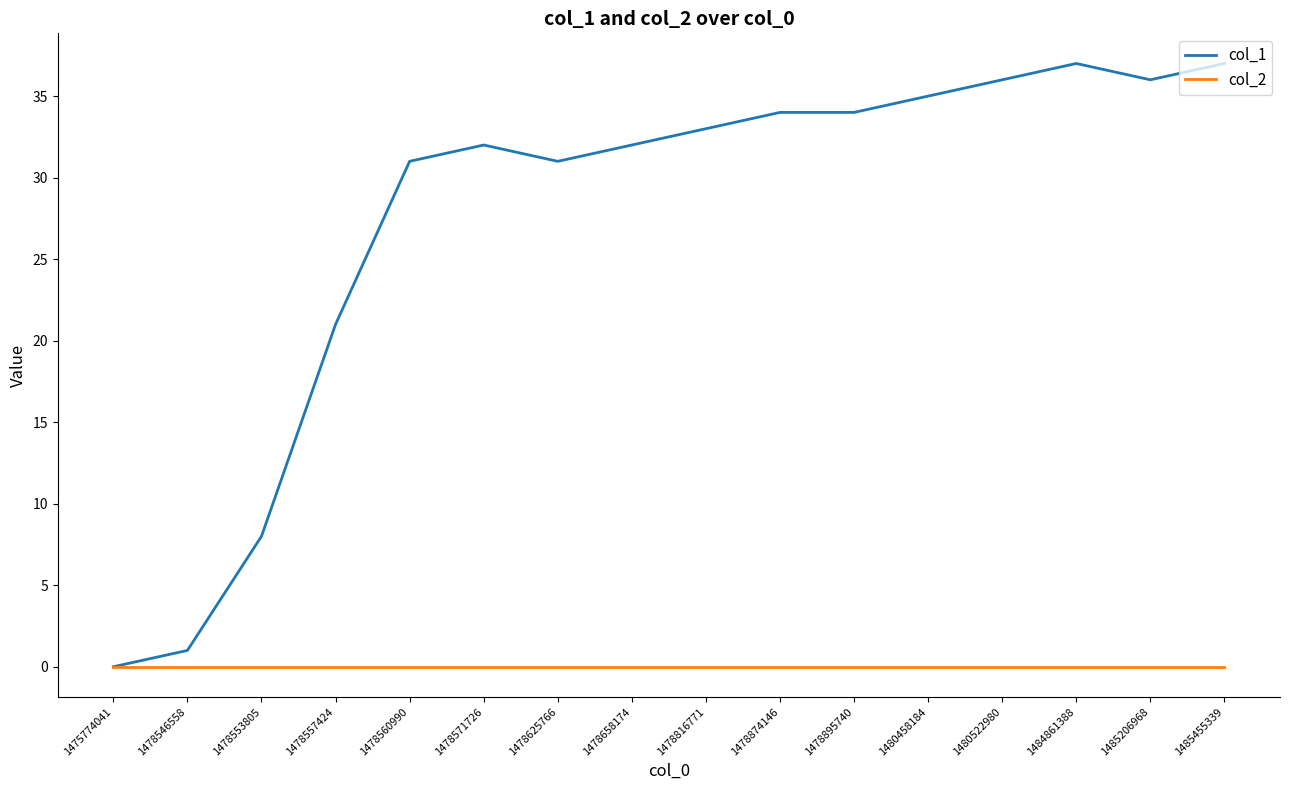

What is the total value across all series at 1484861388?

37